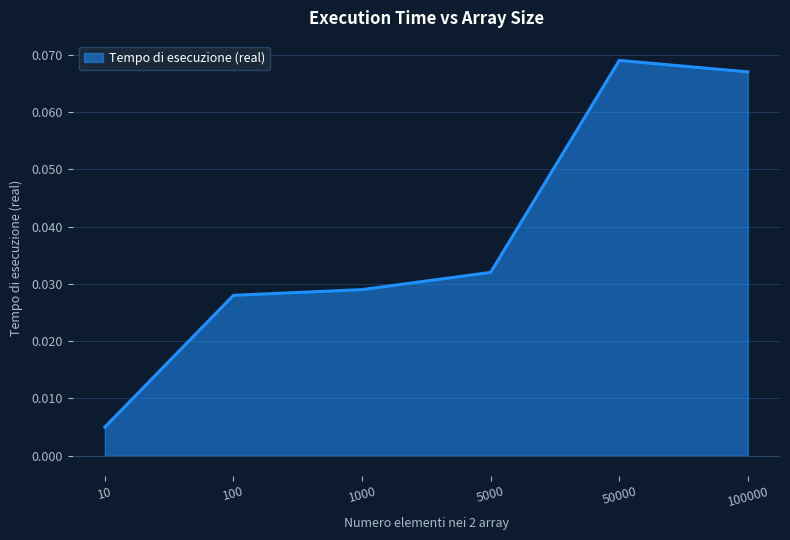

Between 1000 and 50000, which is larger?

50000